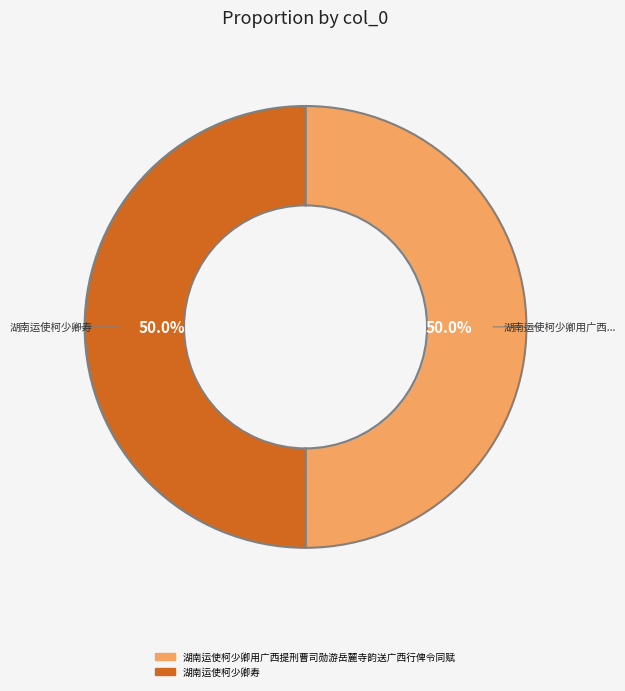

How many slices are in this pie chart?

2